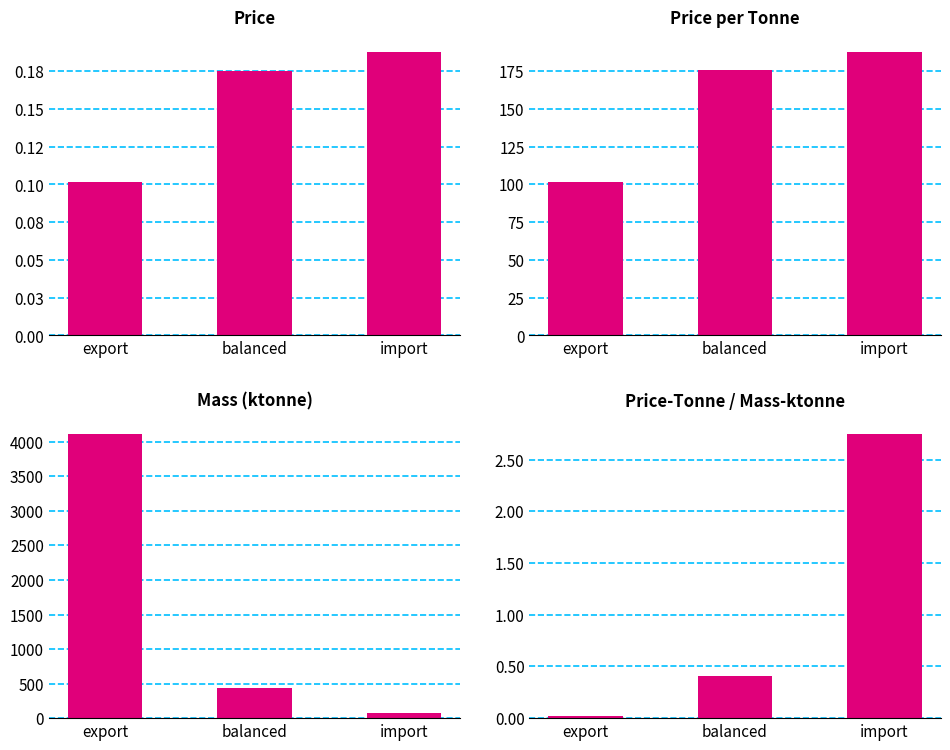

The price series shows 0.3 at balanced. True or false?

False